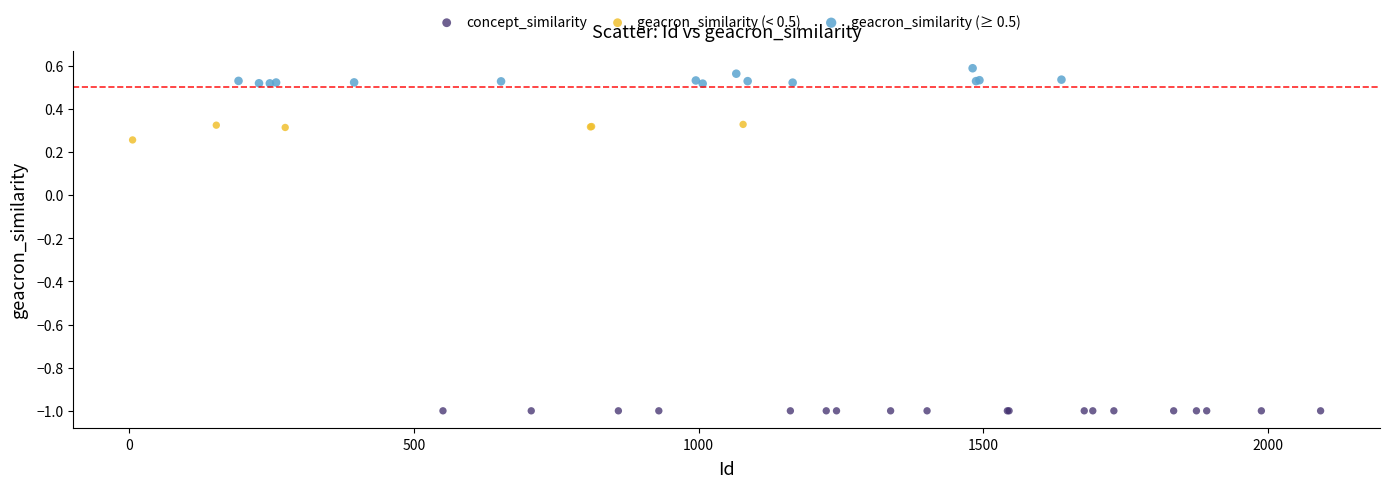

Which series contains the lowest Y value?

concept_similarity